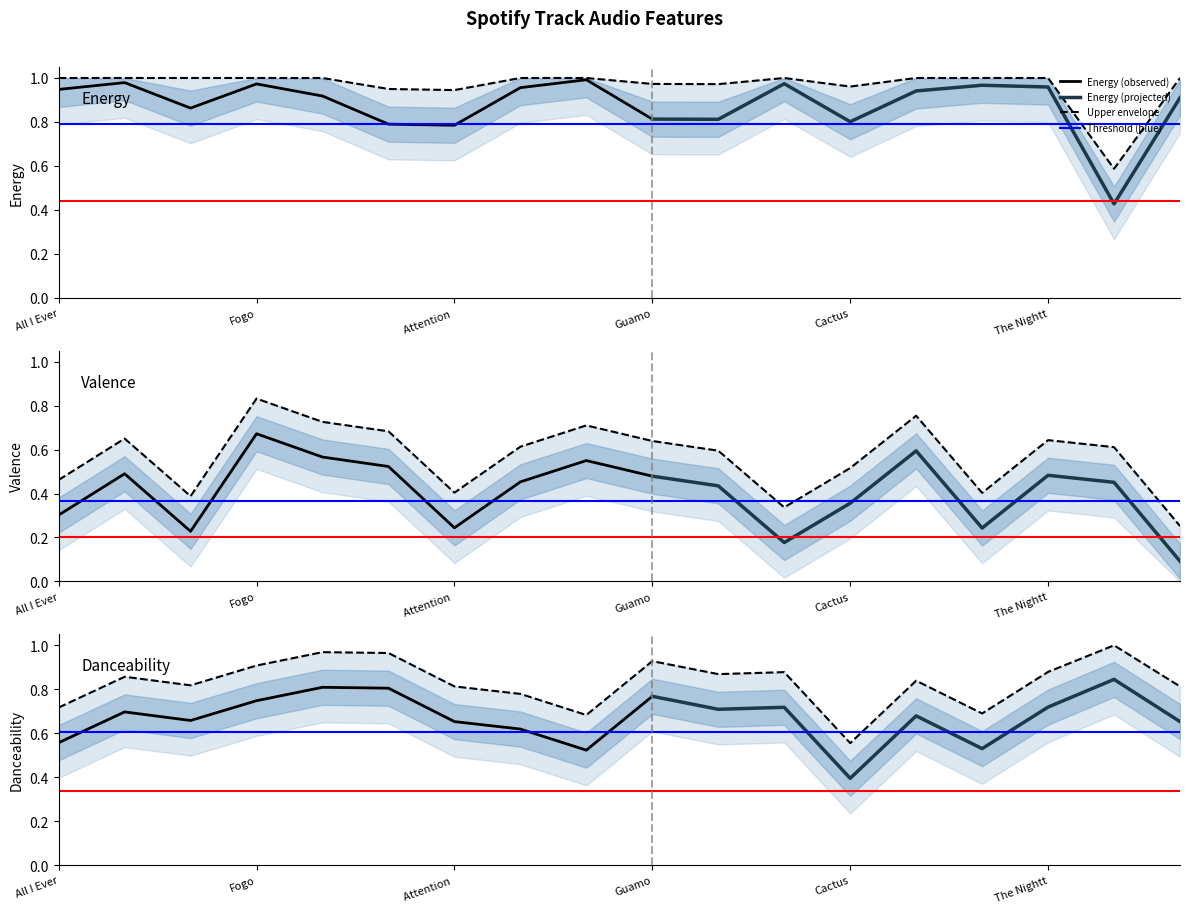

The Energy (observed) series shows 0.6 at All I Ever. True or false?

False